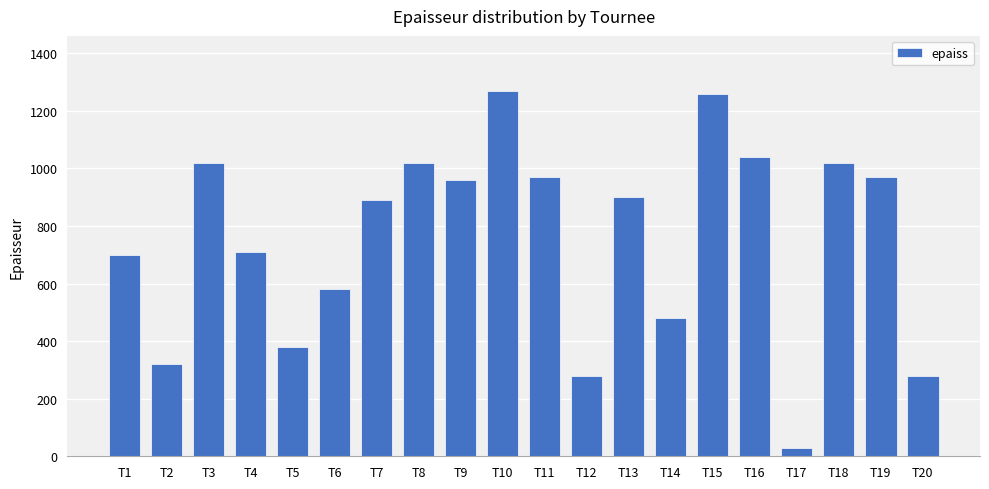

Count the number of categories in the chart.

20